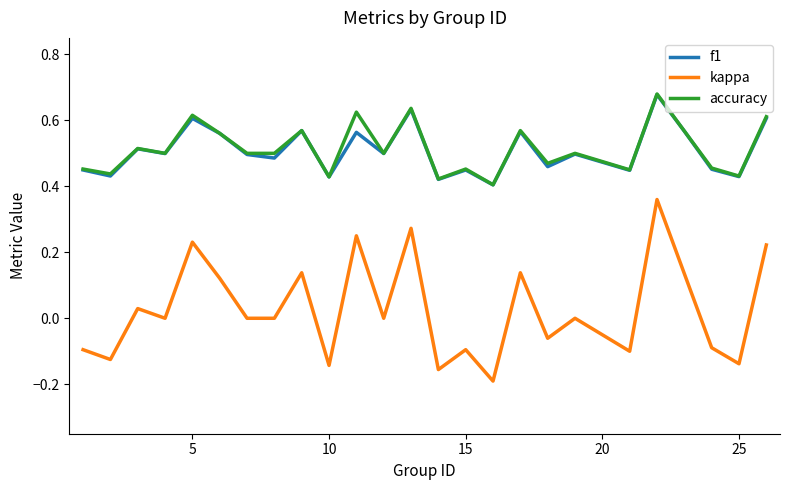

Which series has the widest spread of values?

kappa